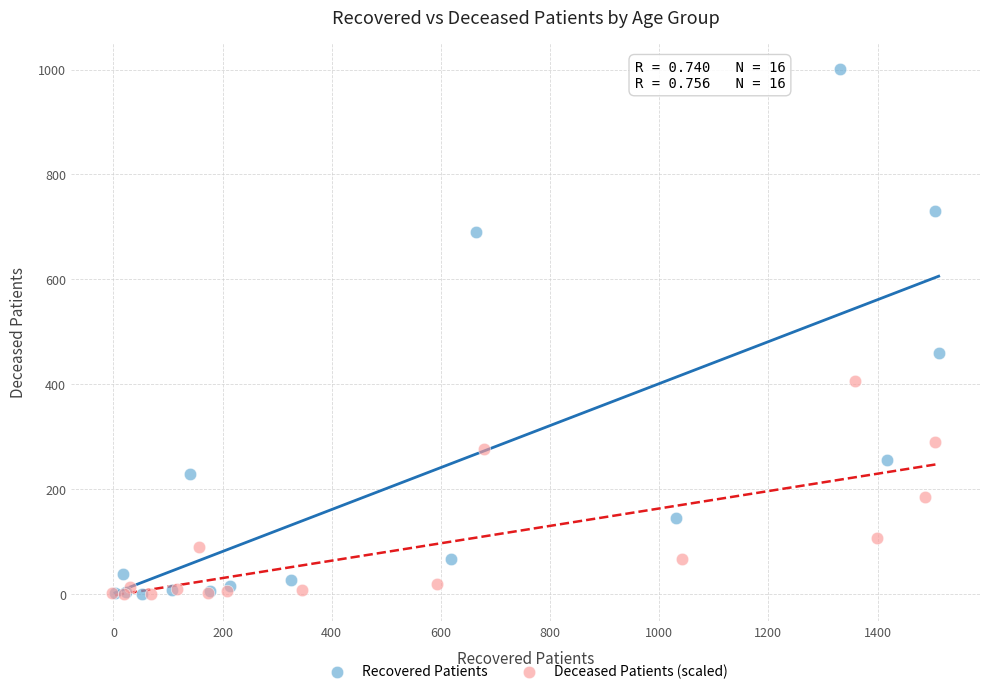

Which series contains the highest Y value?

Recovered Patients